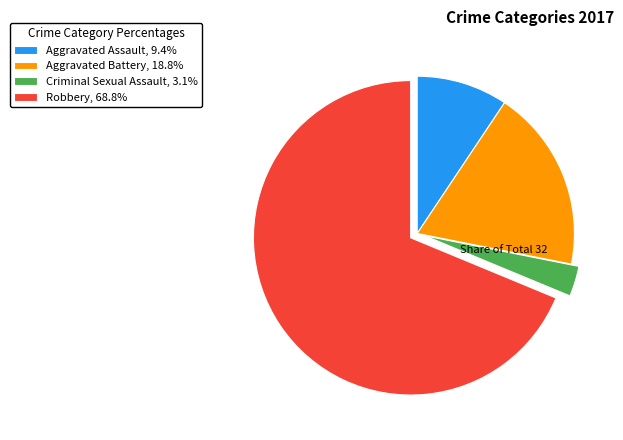

Is the sum of Criminal Sexual Assault, 3.1% and Aggravated Battery, 18.8% greater than half?

No